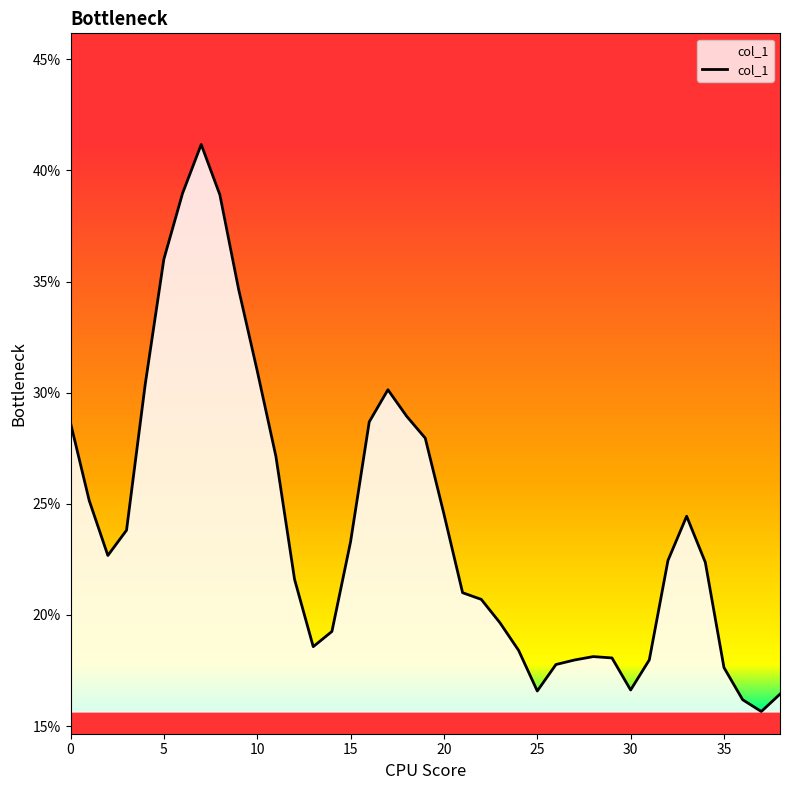

At which label is the value closest to 0?

37